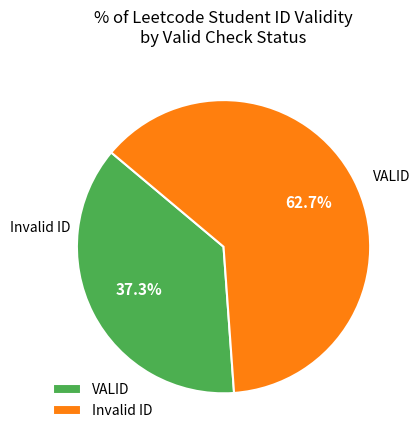

The Invalid ID slice represents 71% of the pie. True or false?

False